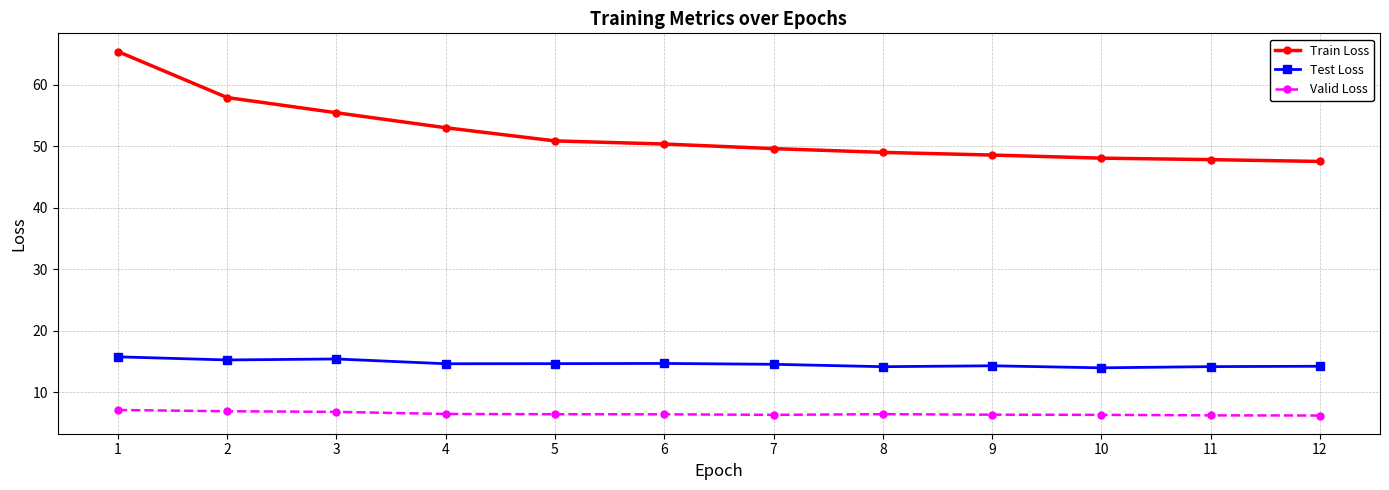

How many series are shown in this chart?

3